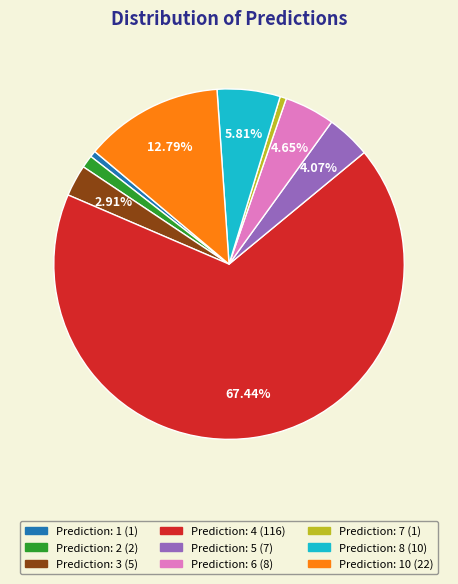

Does any single category account for the majority?

Yes